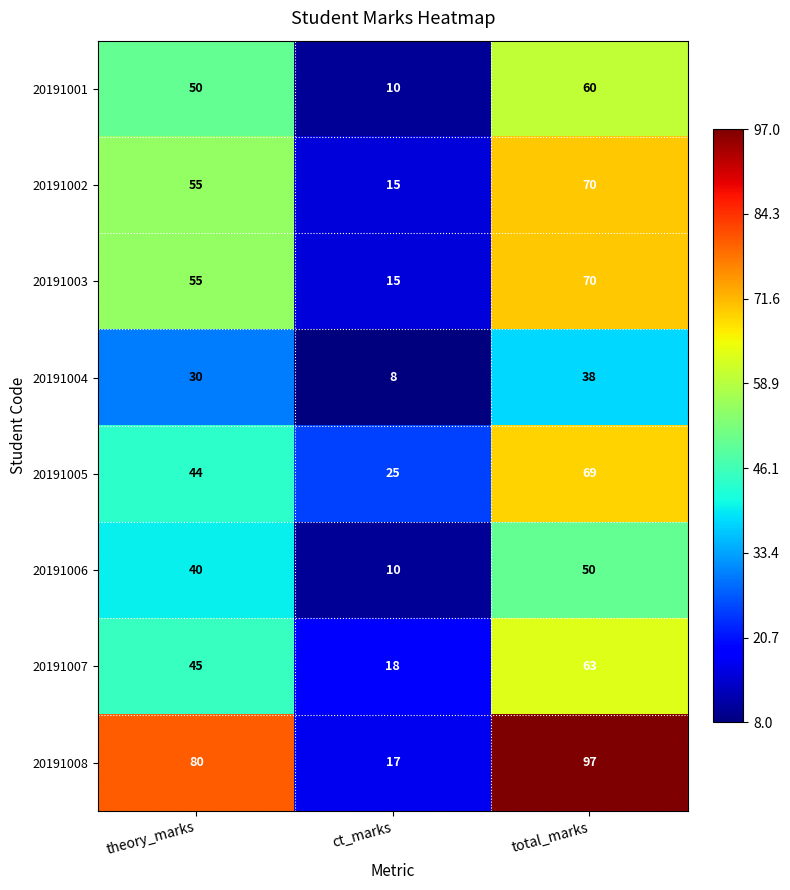

What is the minimum value shown in the chart?

8